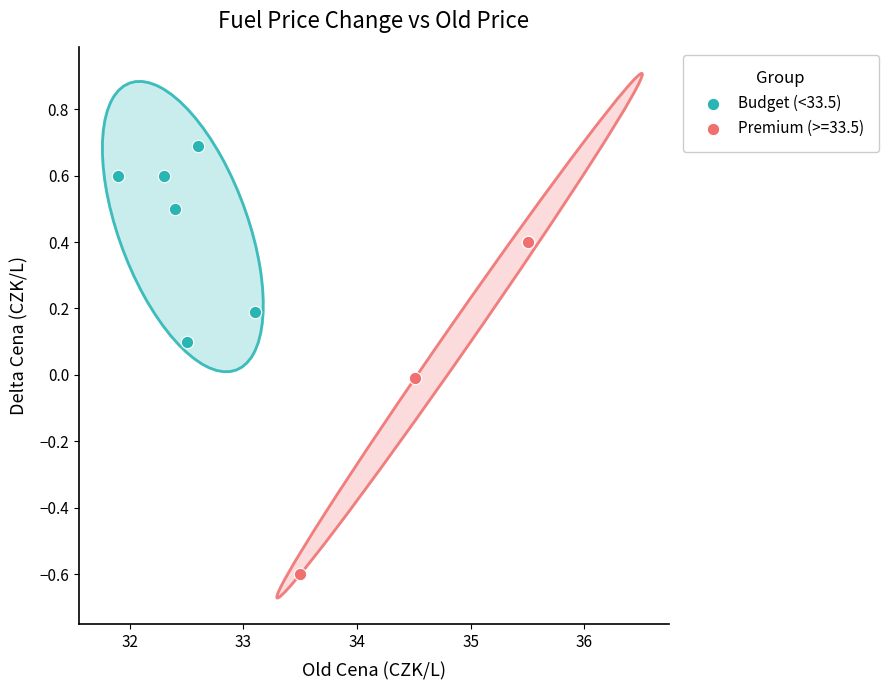

Which series contains the lowest Y value?

Premium (>=33.5)